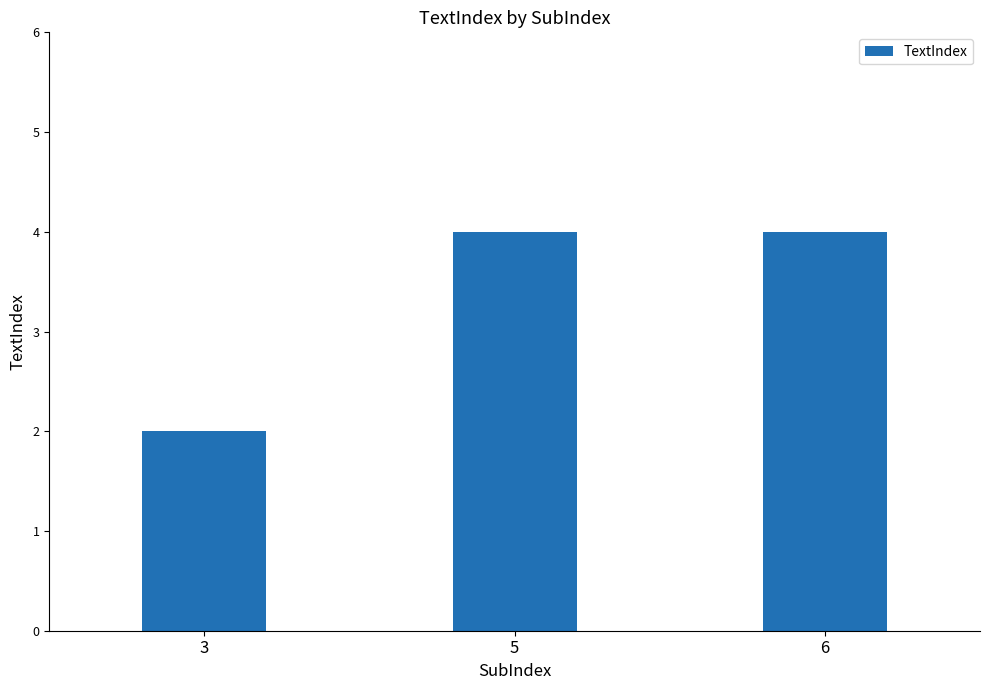

What is the greatest value displayed?

4